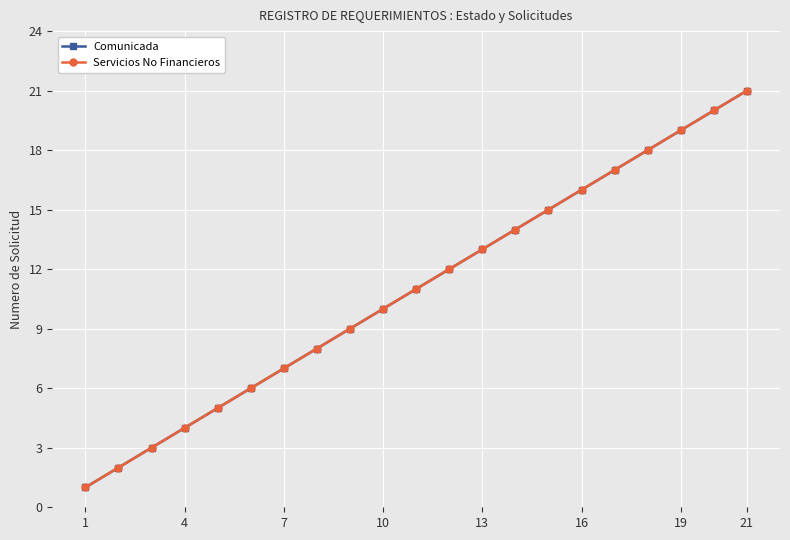

Is this an area chart (filled region under the line)?

No